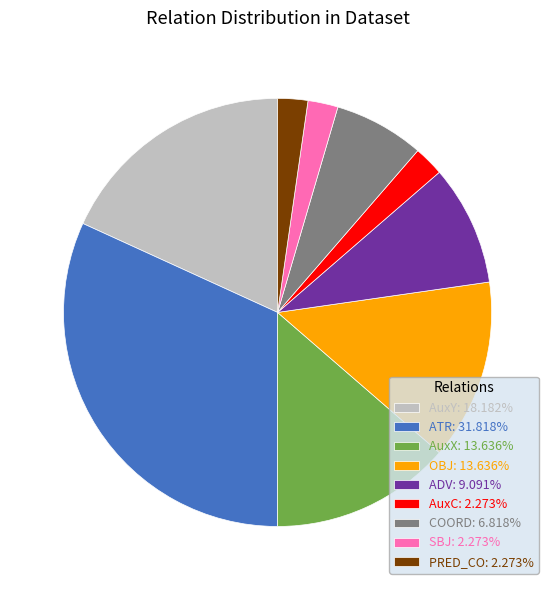

Which category has the biggest portion of the pie?

ATR